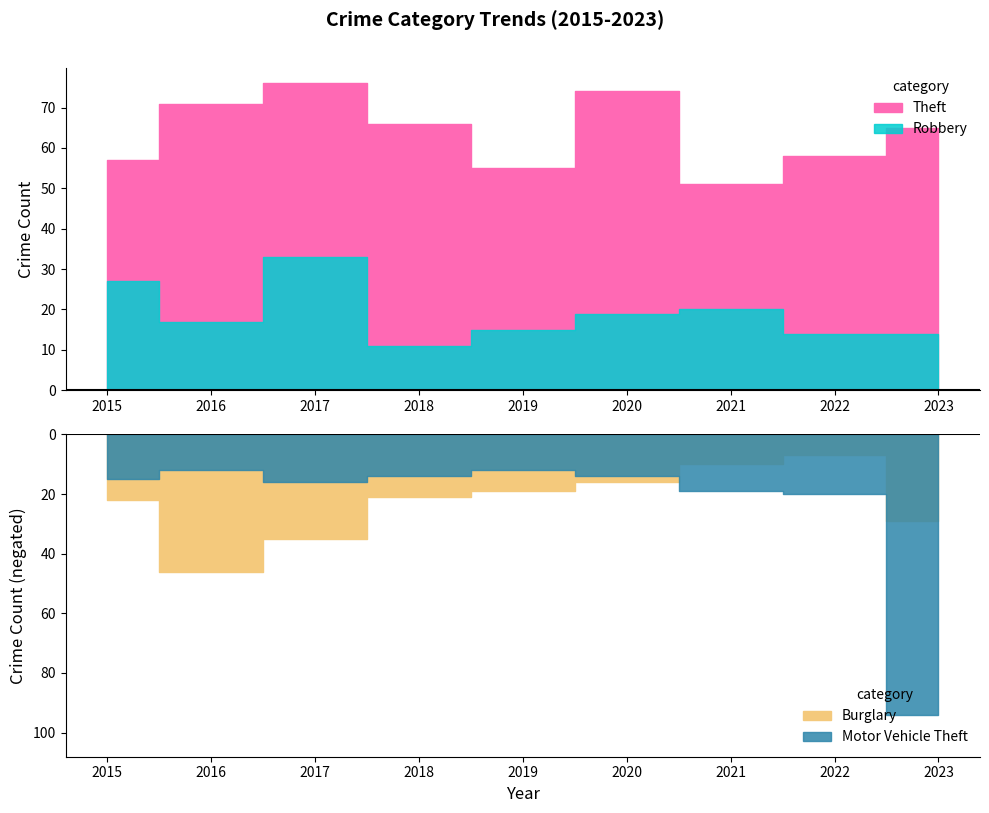

At which category is the sum across all series the highest?

2023